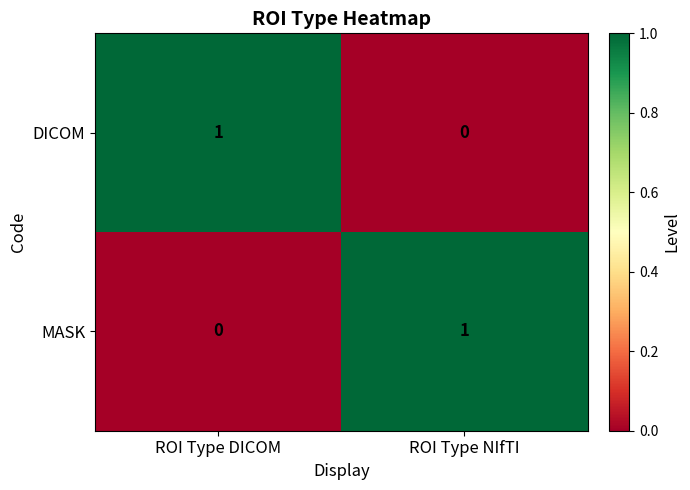

How many series are shown in this chart?

2